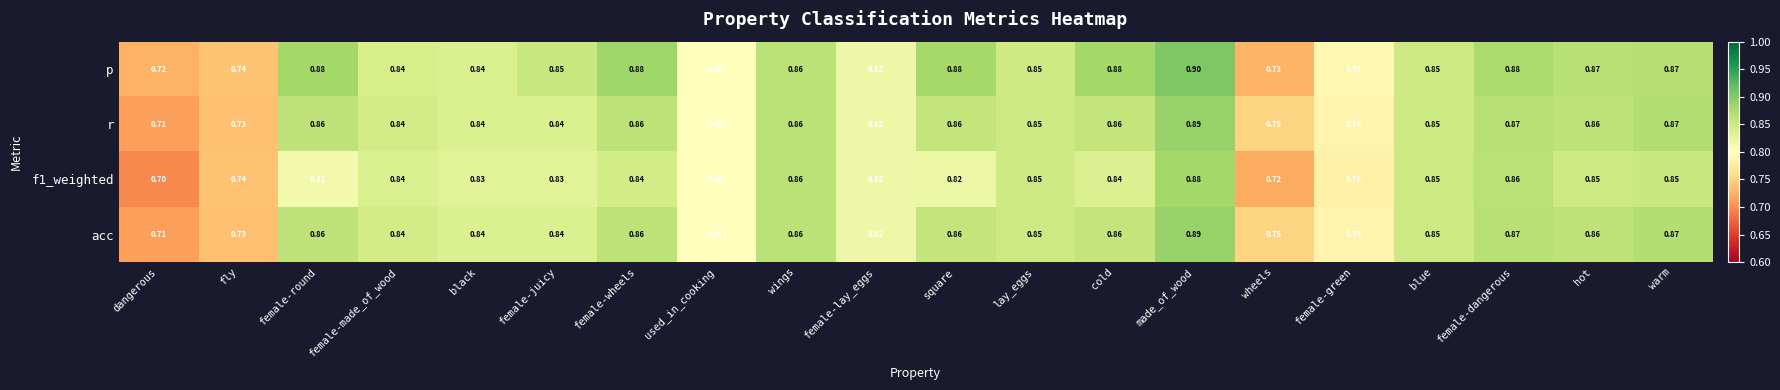

Which series has the largest total across all categories?

p